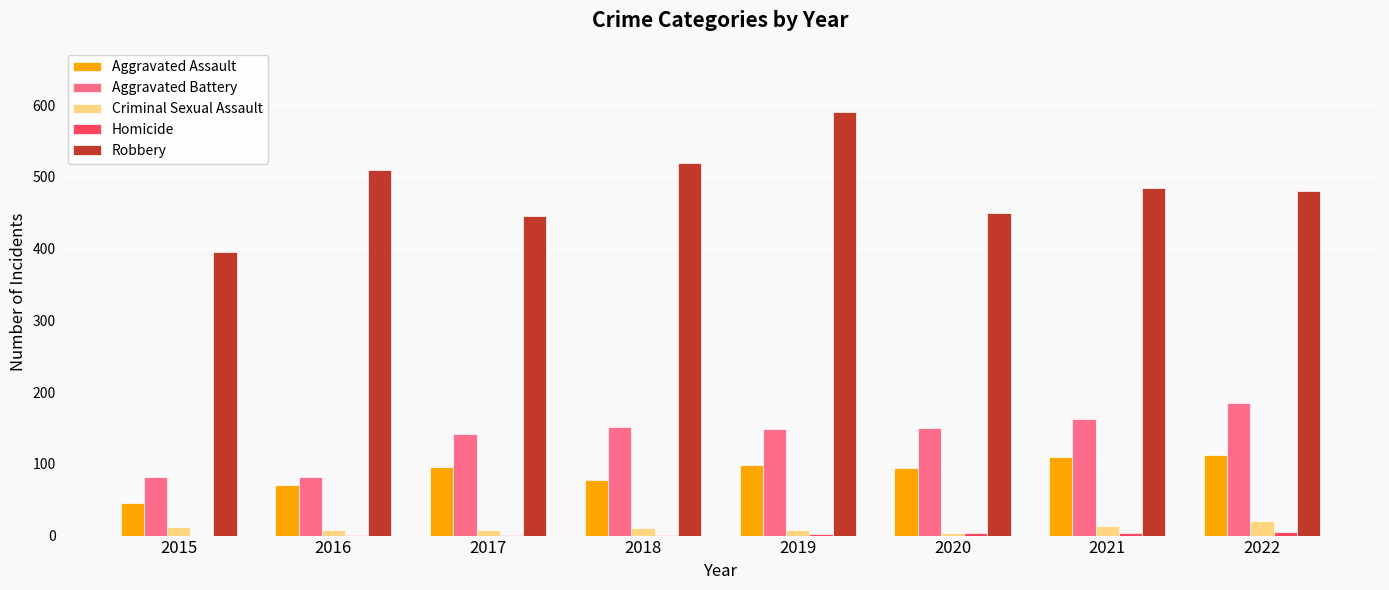

The value of Robbery at 2019 is 1057. True or false?

False